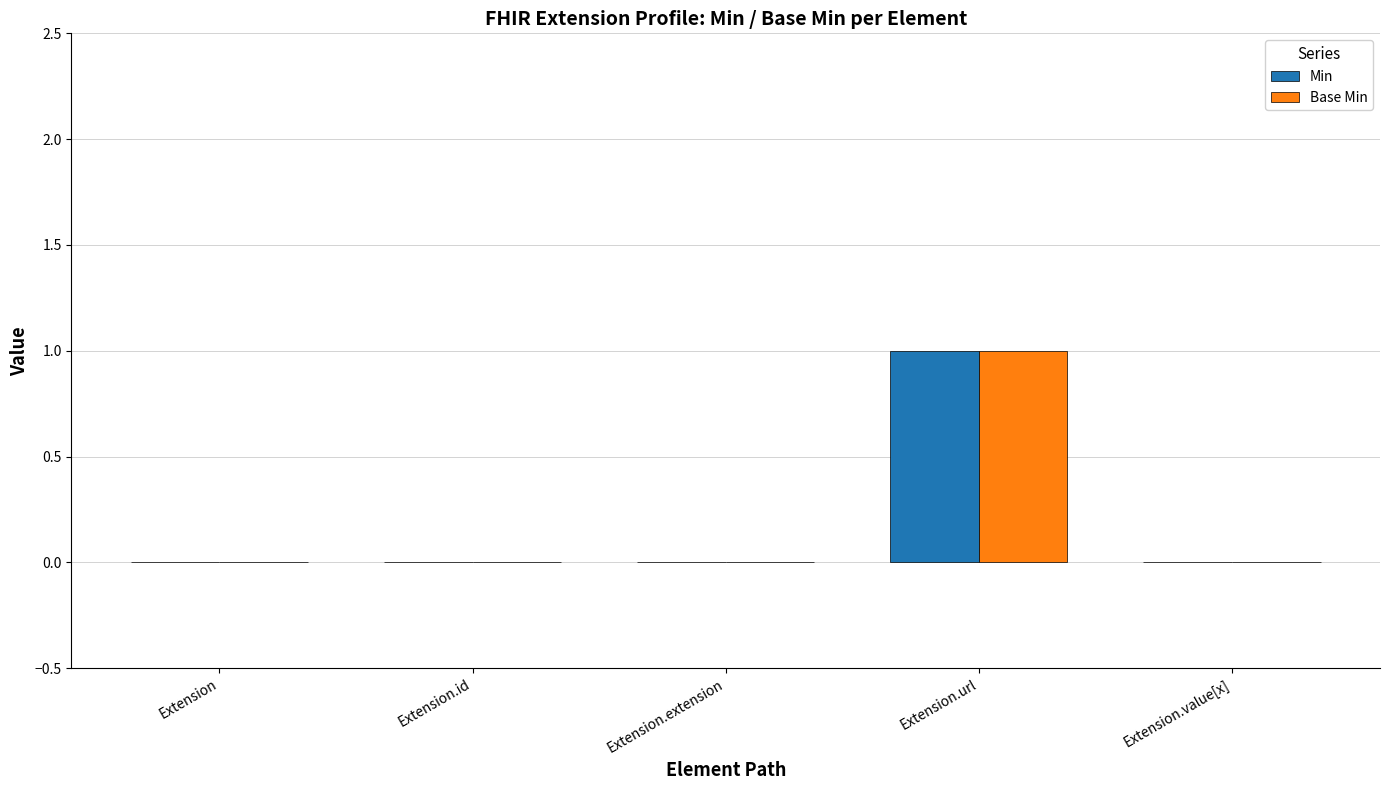

The value of Base Min at Extension.extension is 1. True or false?

False